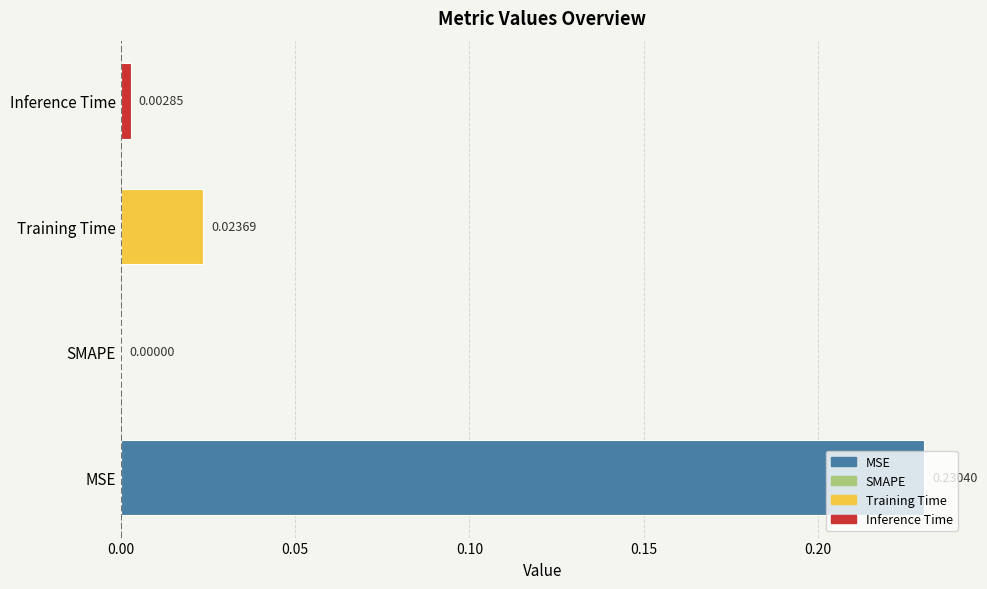

Which has a higher value, 0.15 or 0.10?

0.10